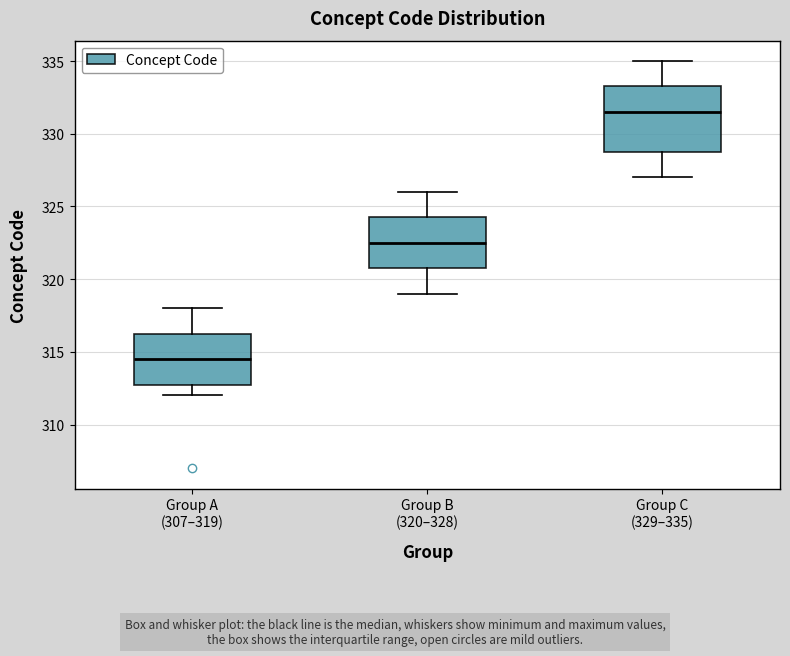

Which box is the tallest, from its lower edge to its upper edge?

Group C (329–335)